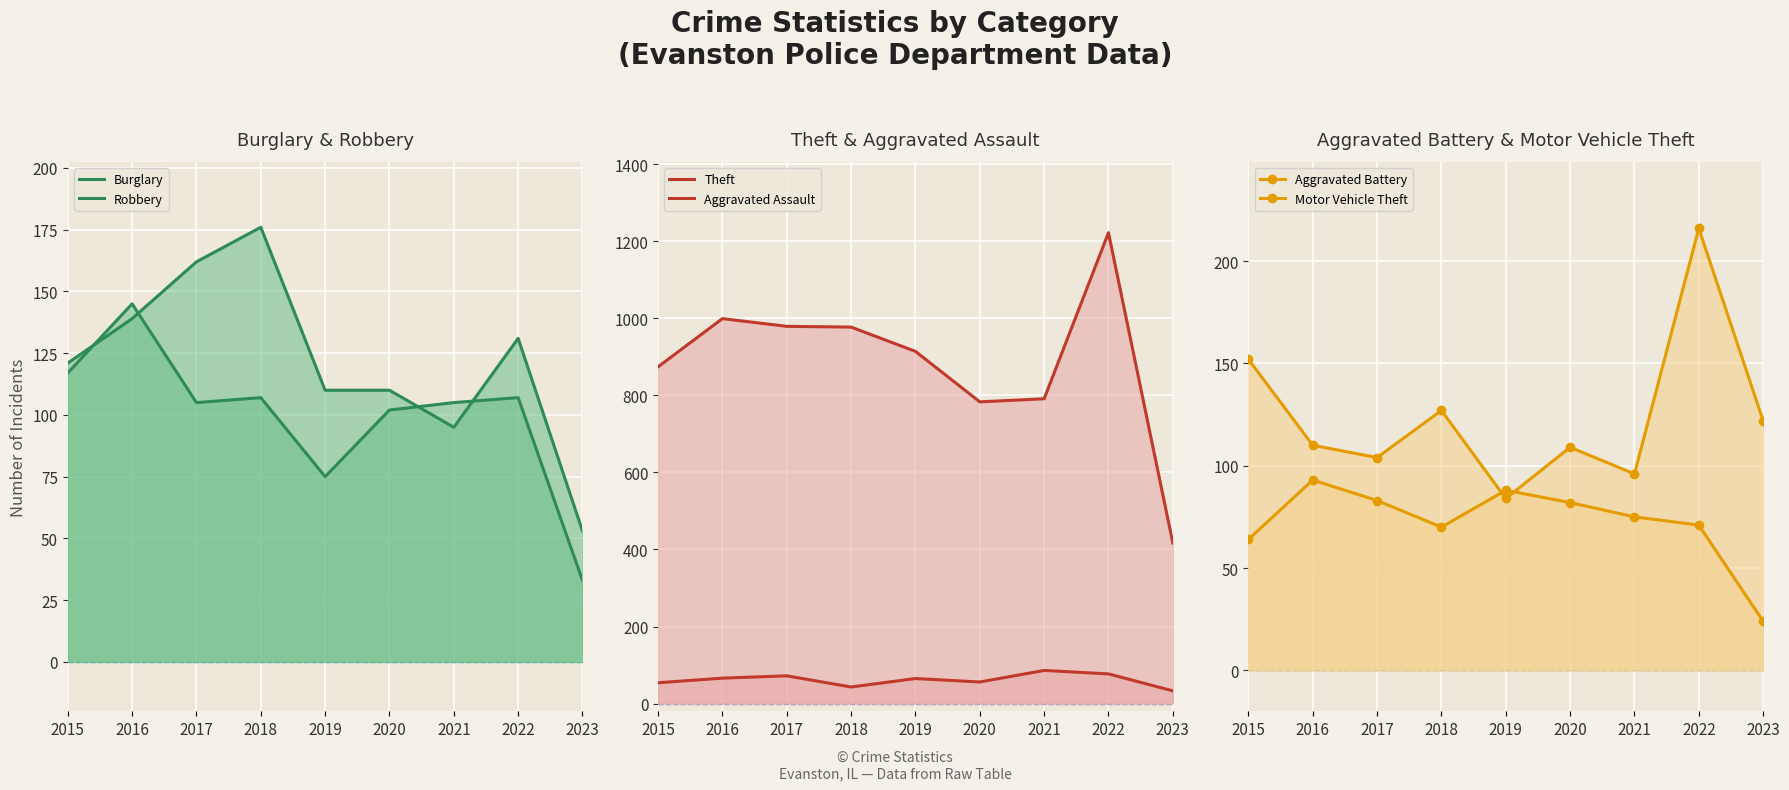

How many lines are shown in the chart?

6